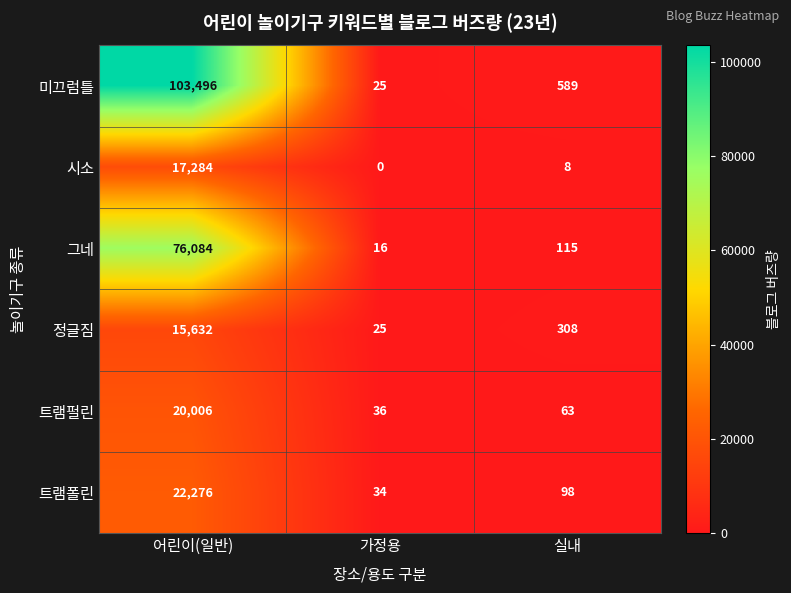

What is the difference between the second highest and minimum values in the 트램펄린 series?

27